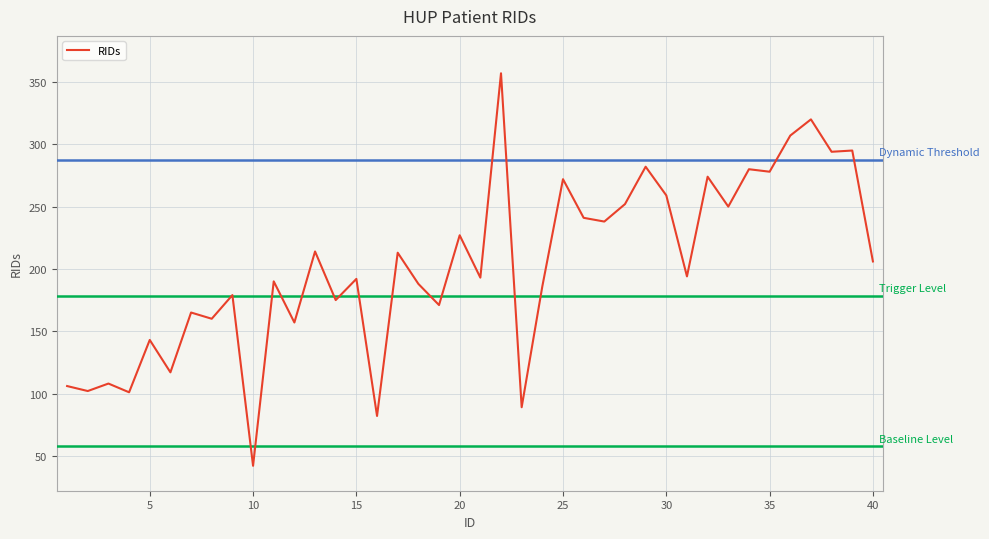

What is the greatest value displayed?

357